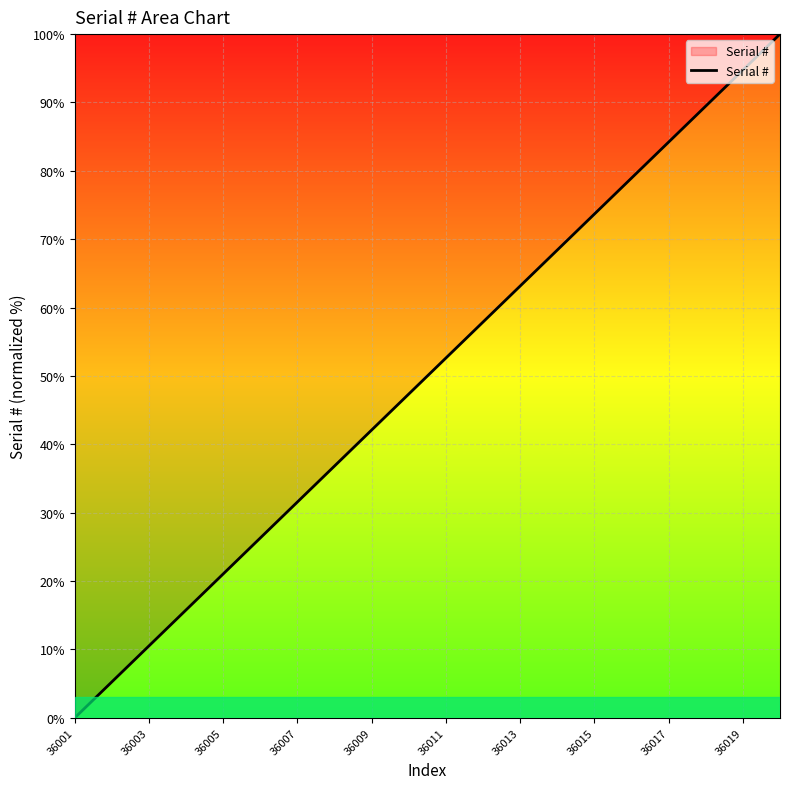

What is the greatest value displayed?

100.0